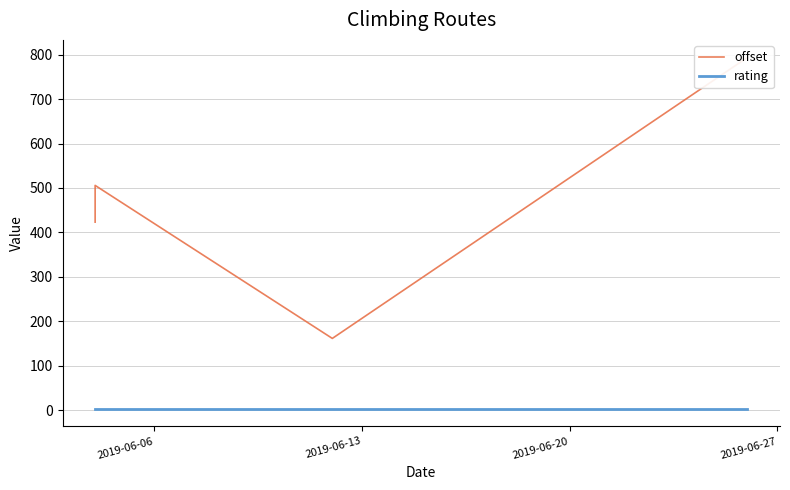

How many data points in offset are less than 423?

2